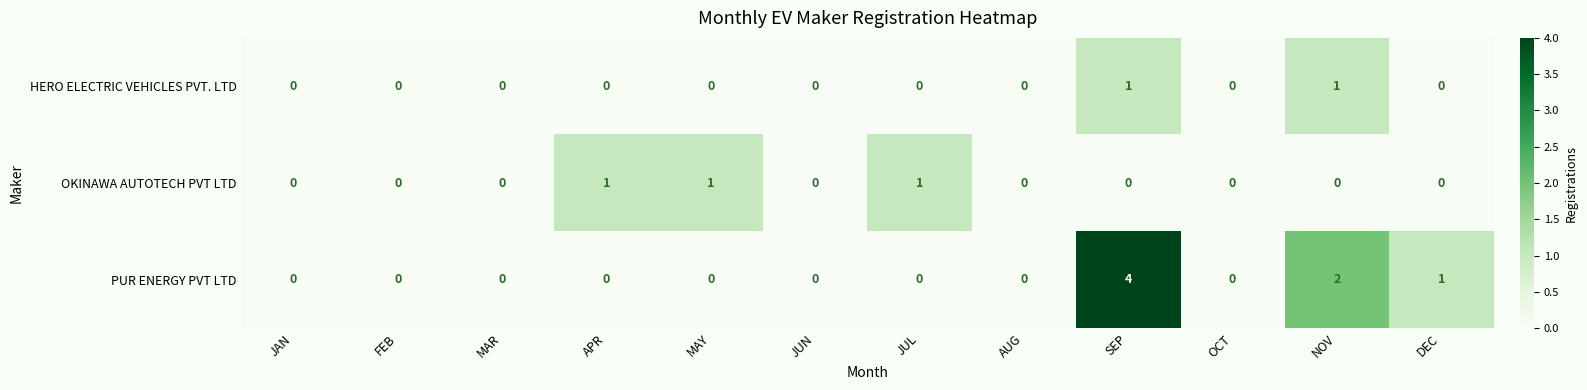

At which category is the sum across all series the highest?

SEP